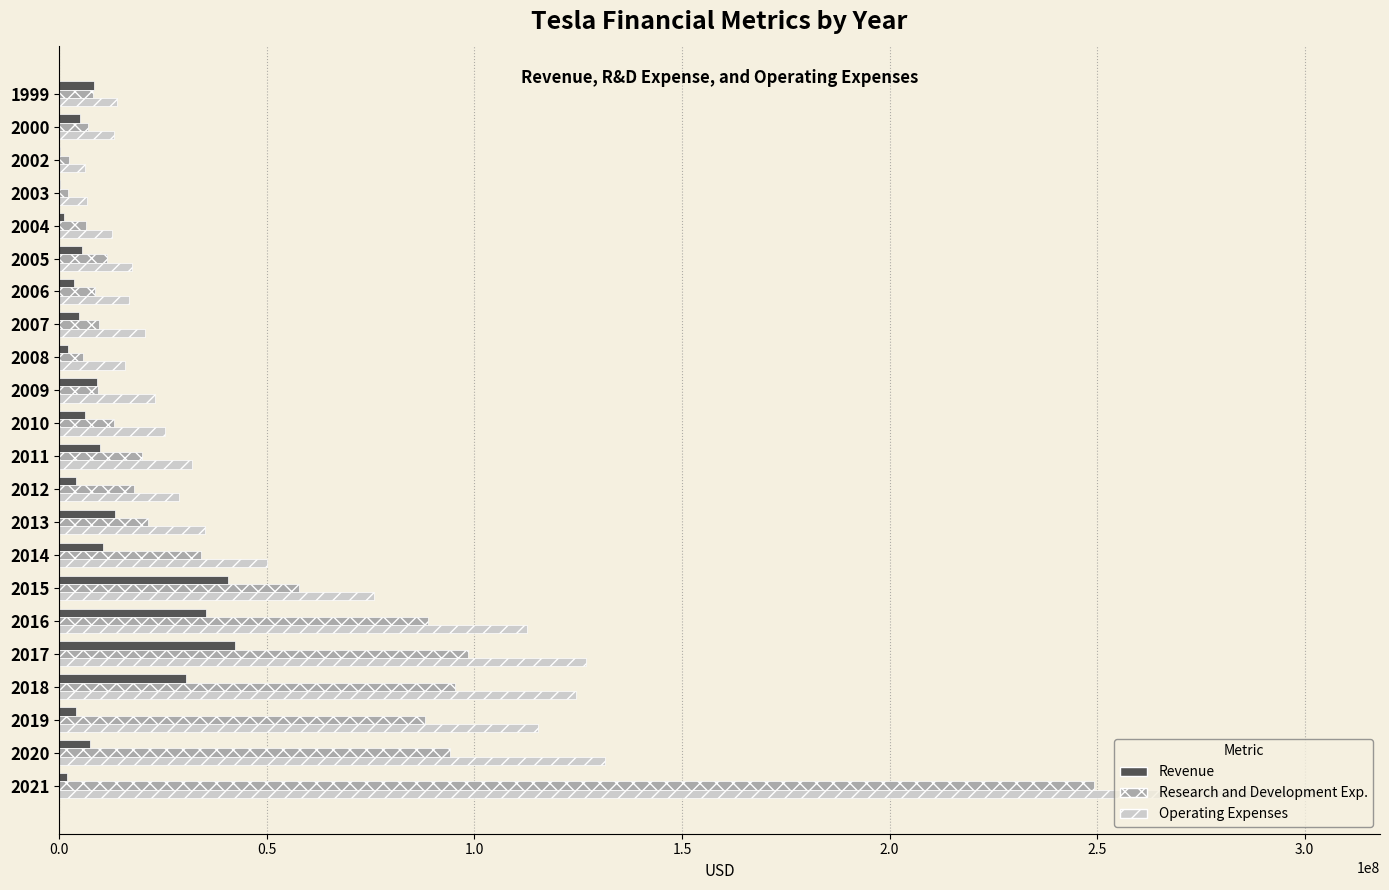

What is the greatest value displayed?

302992677